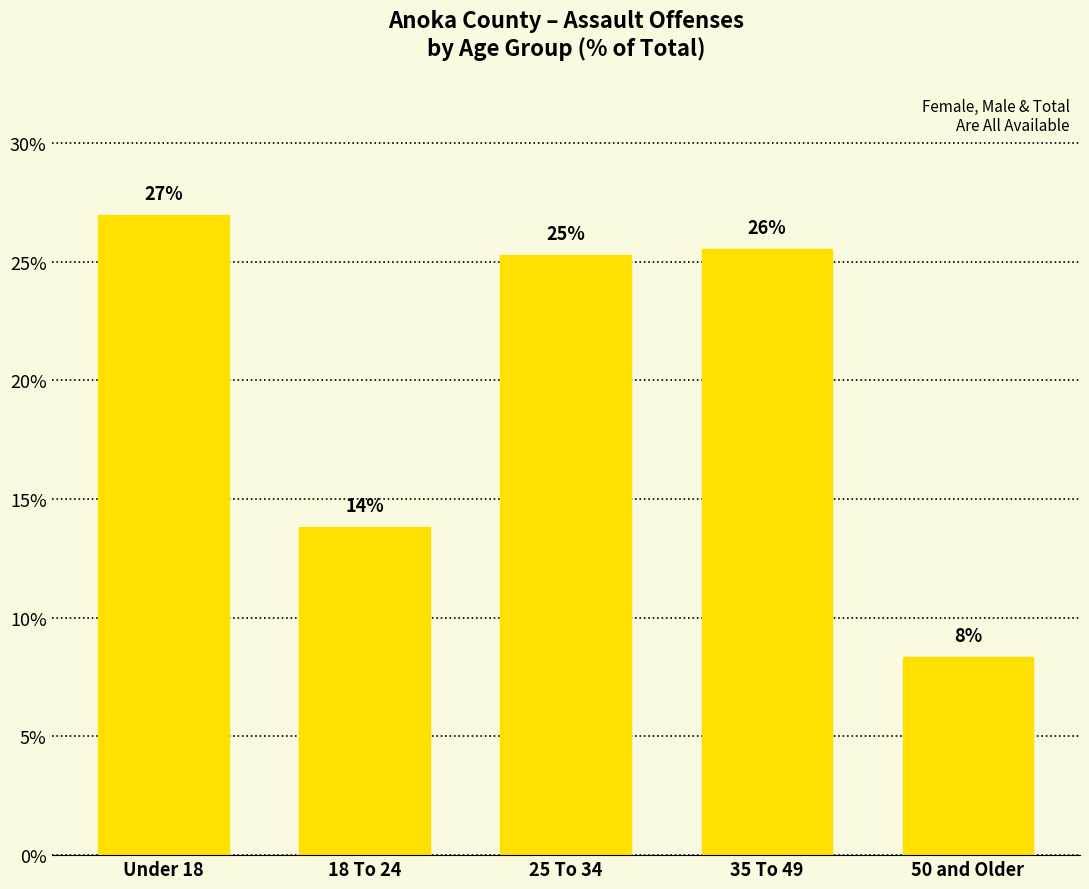

How many bars are there in total?

5